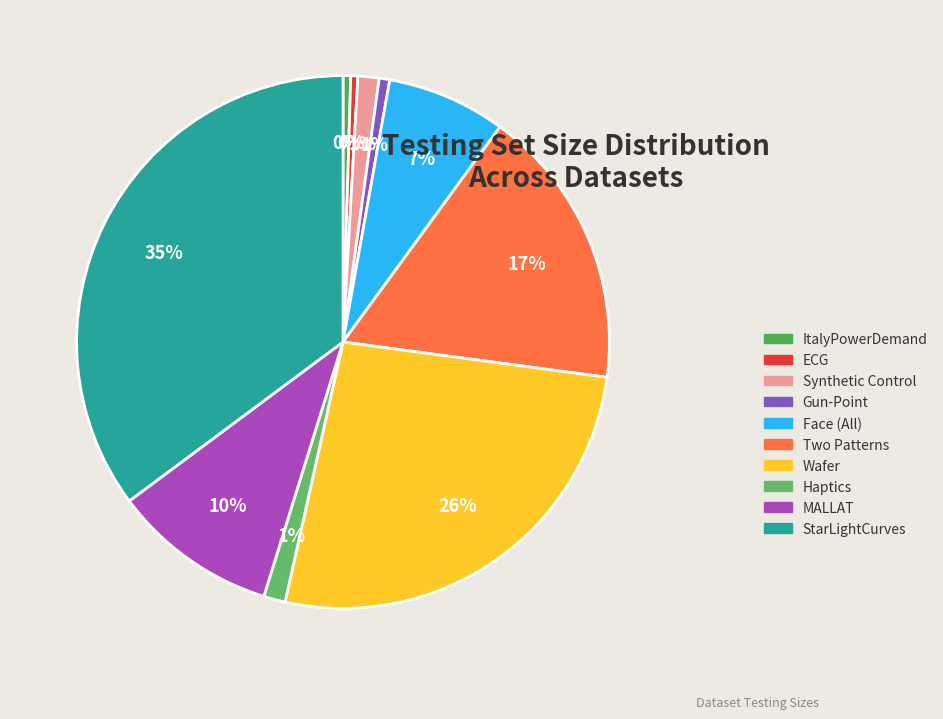

To the nearest percent, what is the difference between the largest and smallest slice percentages?

35%